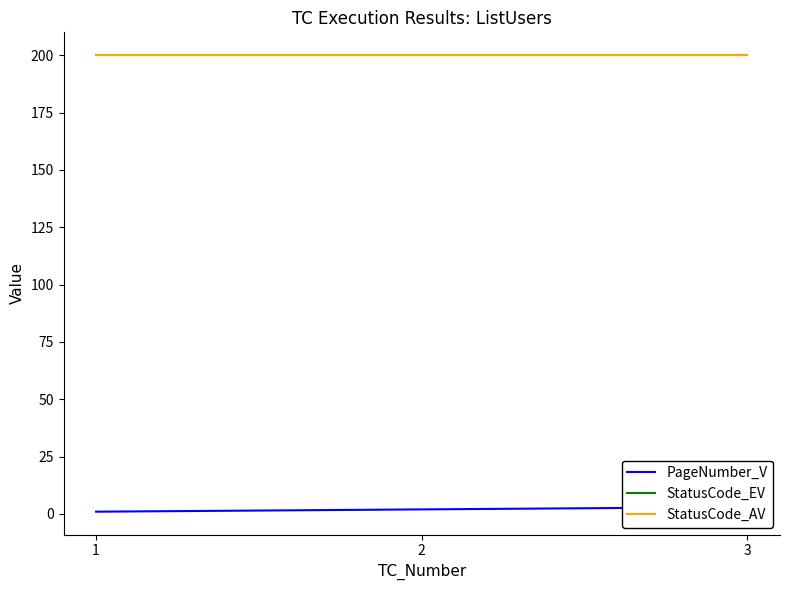

Which series has the widest spread of values?

PageNumber_V